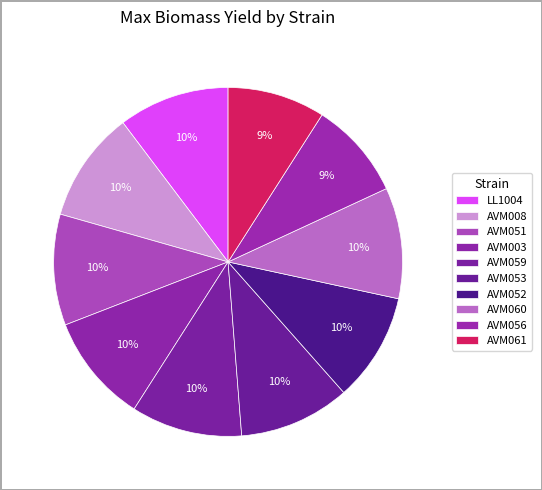

What is the largest slice in the pie chart?

AVM059